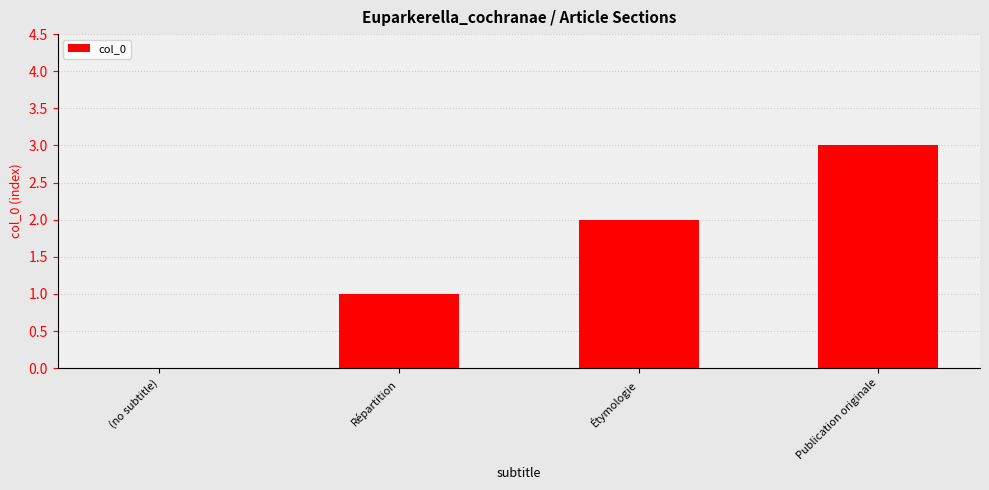

At which category does the chart reach its peak across all series?

Publication originale